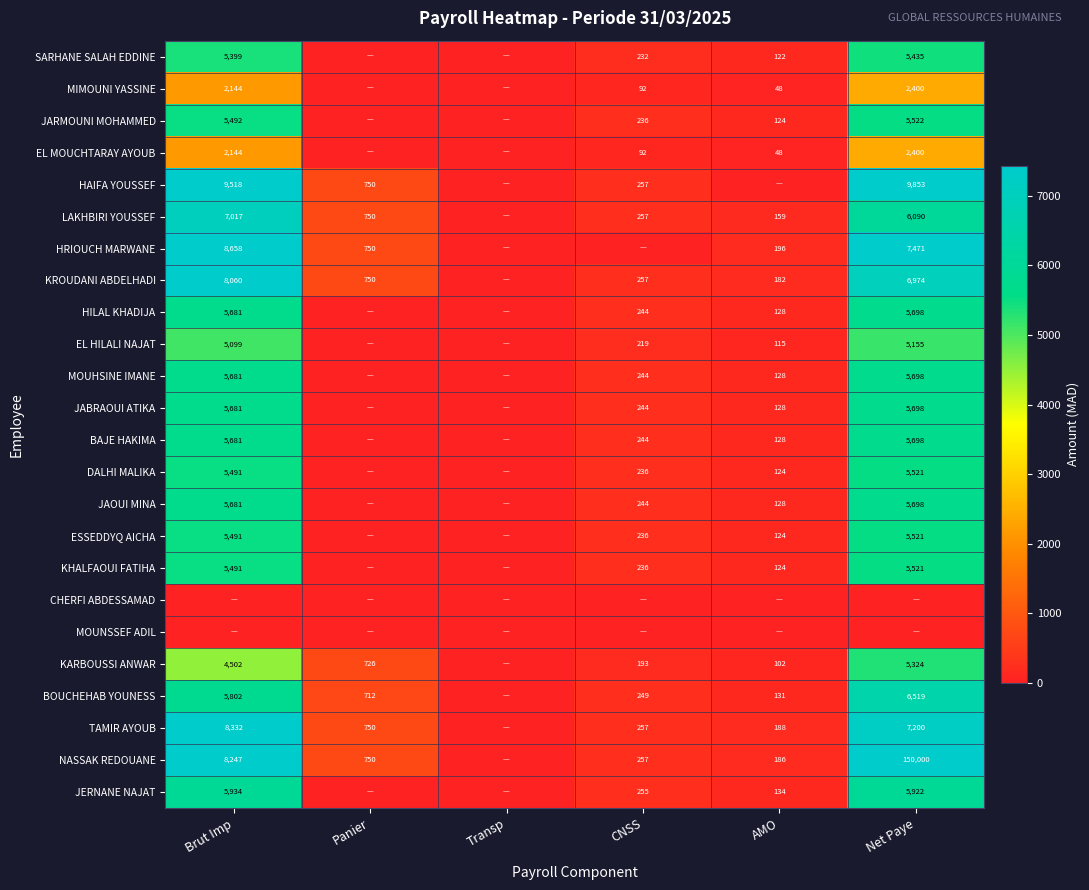

What is the difference between the MOUHSINE IMANE values at CNSS and AMO?

116